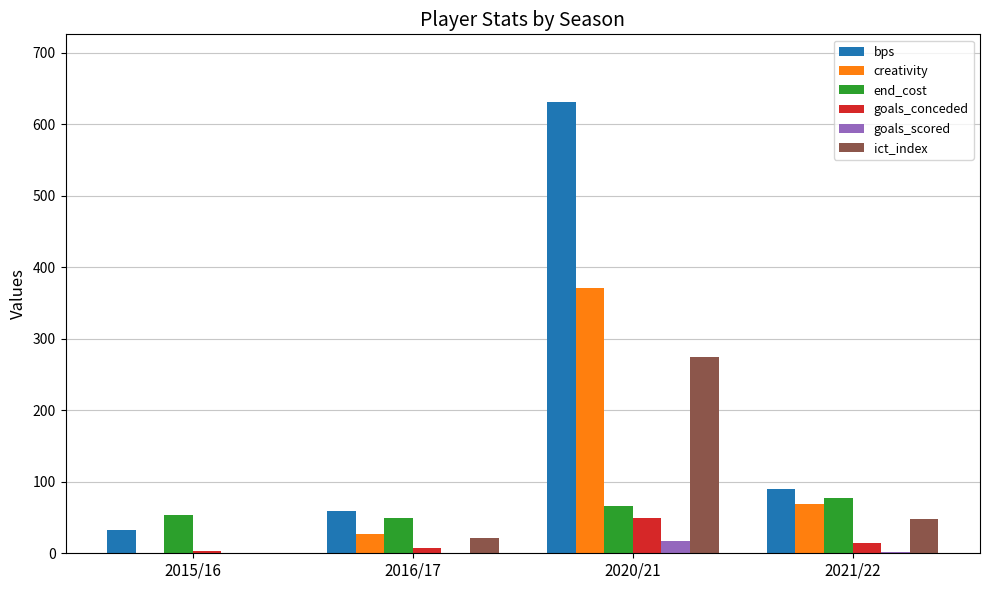

True or false: end_cost has a value of 25.2 at 2015/16.

False